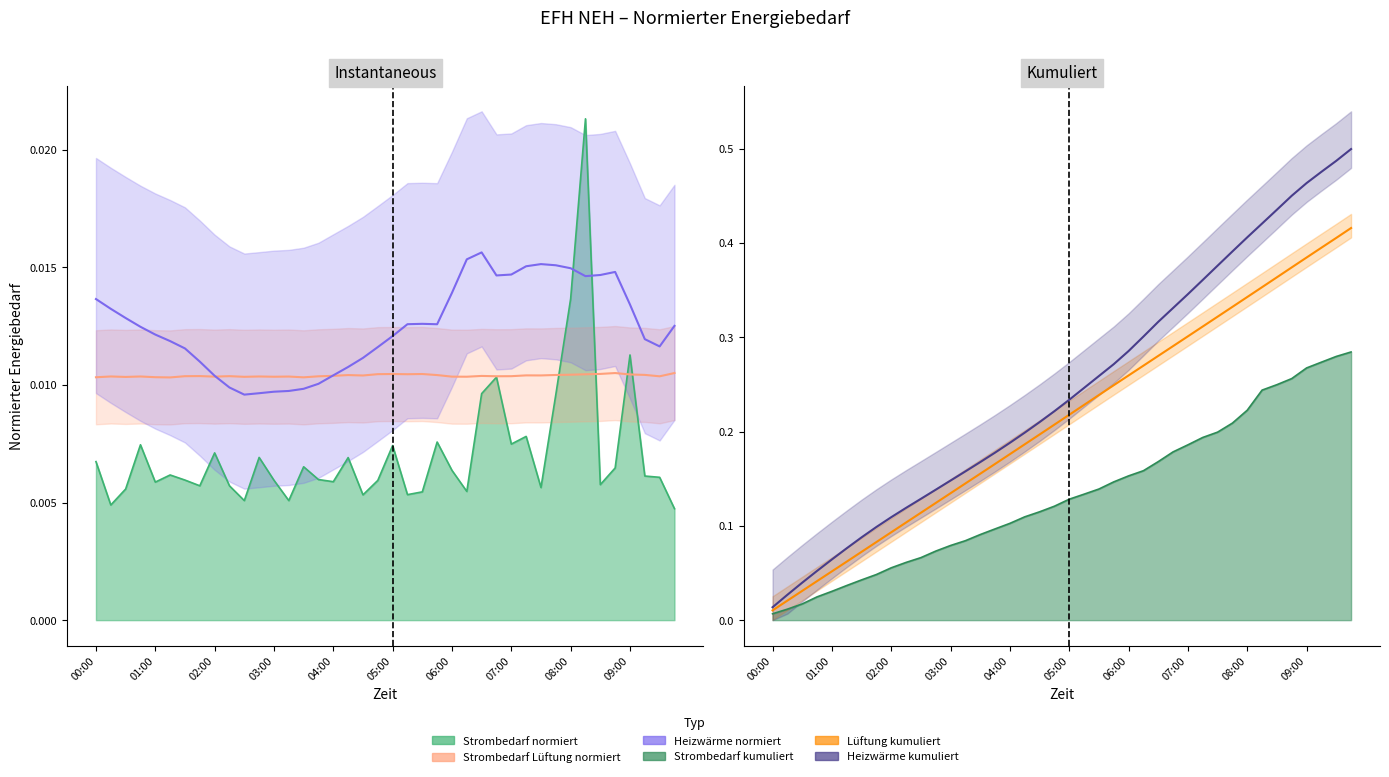

Is the value of Strombedarf normiert kumuliert at 07:30 greater than the value of Heizwaerme normiert kumuliert at 01:15?

Yes